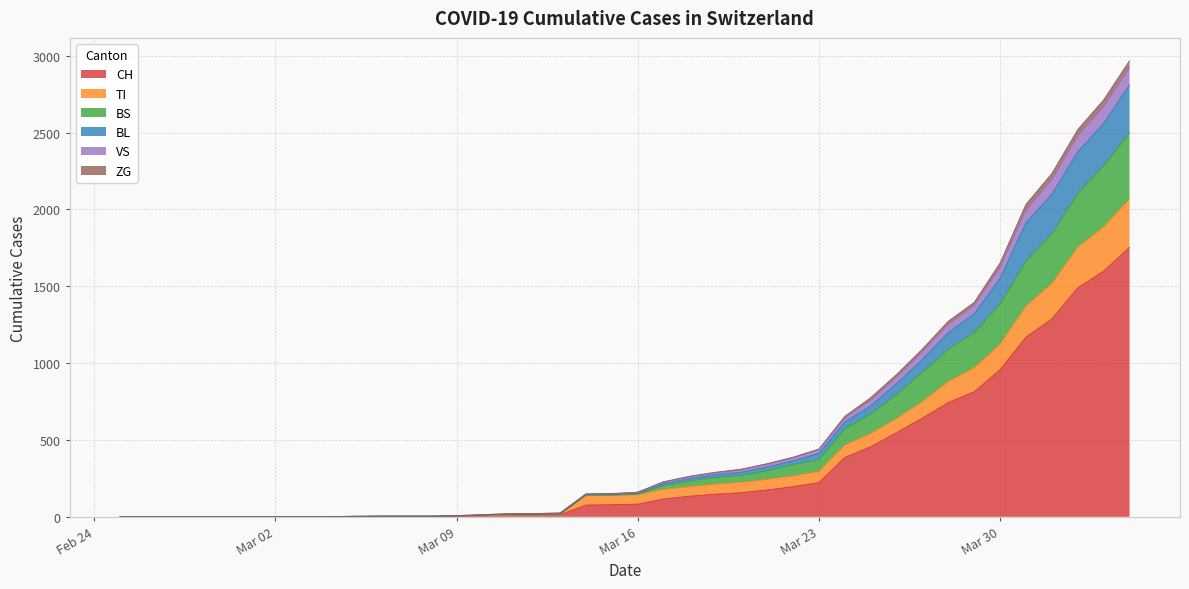

What is the label of the 22nd point from the left?

2020-03-17